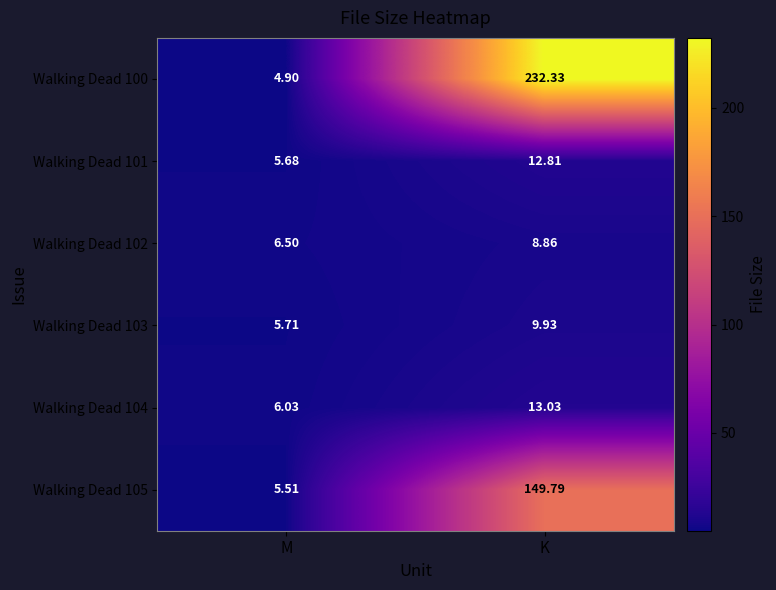

At which label does Walking Dead 101 first exceed 12?

K